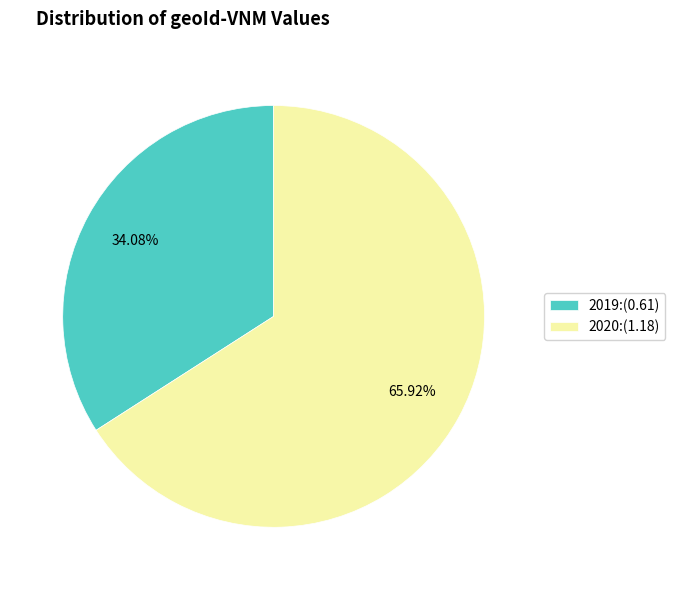

Between 2020 and 2019, which is larger?

2020